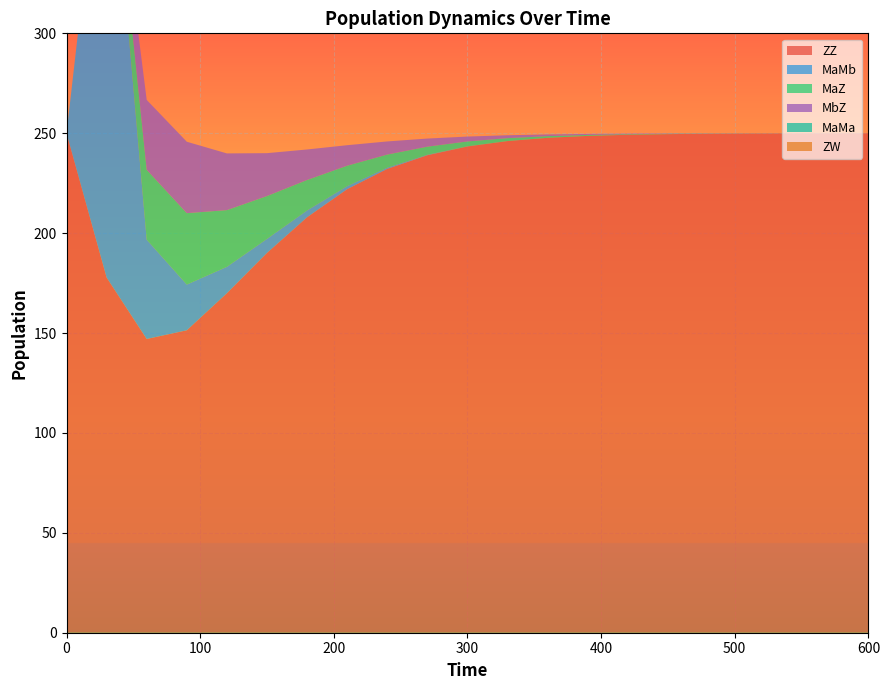

Reading right to left, what are all the values shown in this chart?

MaMb: 0.0	0.0	0.0	0.0	0.0	0.0	0.0	0.0	0.0	0.0	0.1	0.2	0.6	1.5	3.4	7.0	13.2	22.9	49.7	247.5	0.0
MaZ: 0.0	0.0	0.0	0.1	0.1	0.2	0.3	0.5	0.8	1.4	2.4	4.1	6.6	10.3	15.3	21.5	28.4	35.7	35.0	0.0	0.0
MbZ: 0.0	0.0	0.0	0.1	0.1	0.2	0.3	0.5	0.8	1.4	2.4	4.1	6.6	10.3	15.3	21.5	28.4	35.7	35.0	0.0	0.0
ZZ: 250.0	250.0	249.9	249.9	249.7	249.6	249.2	248.7	247.7	246.1	243.4	239.0	232.2	222.0	207.9	190.1	169.9	151.4	147.0	177.8	250.0
ZW: 0.0	0.0	0.0	0.0	0.0	0.0	0.0	0.0	0.0	0.0	0.0	0.0	0.0	0.0	0.0	0.0	0.0	0.0	0.0	0.0	0.0
MaMa: 0.0	0.0	0.0	0.0	0.0	0.0	0.0	0.0	0.0	0.0	0.0	0.0	0.0	0.0	0.0	0.0	0.0	0.0	0.0	0.0	0.0